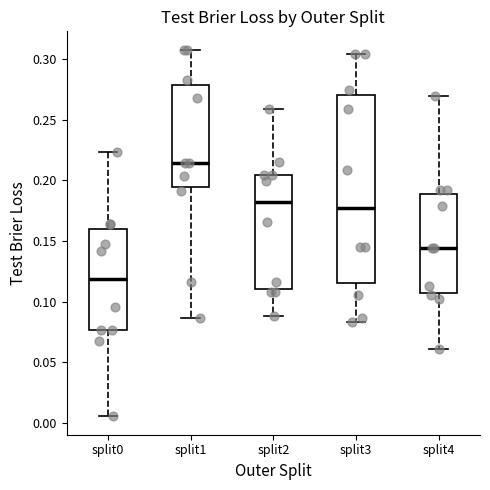

Comparing the boxes themselves (not the whiskers), which one is the tallest?

split3